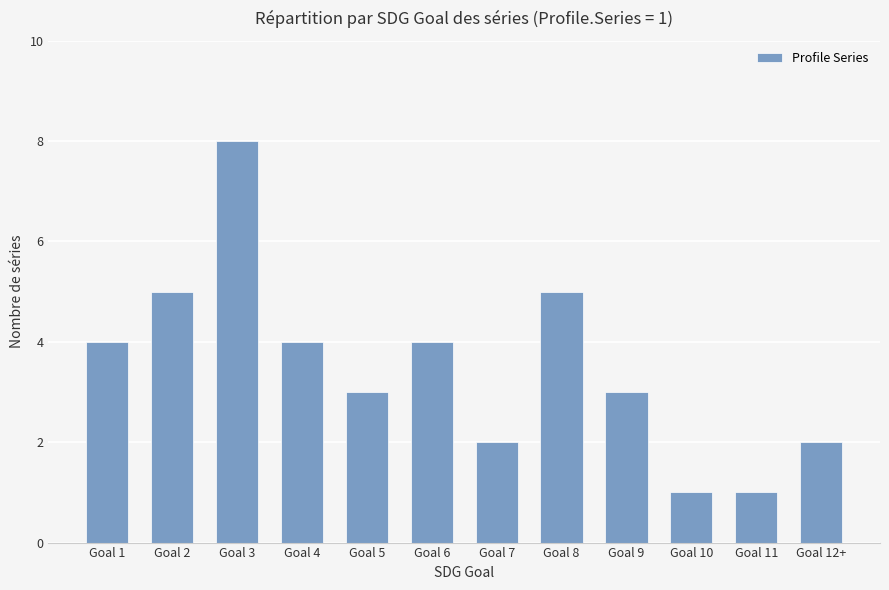

Read the value at Goal 11.

1